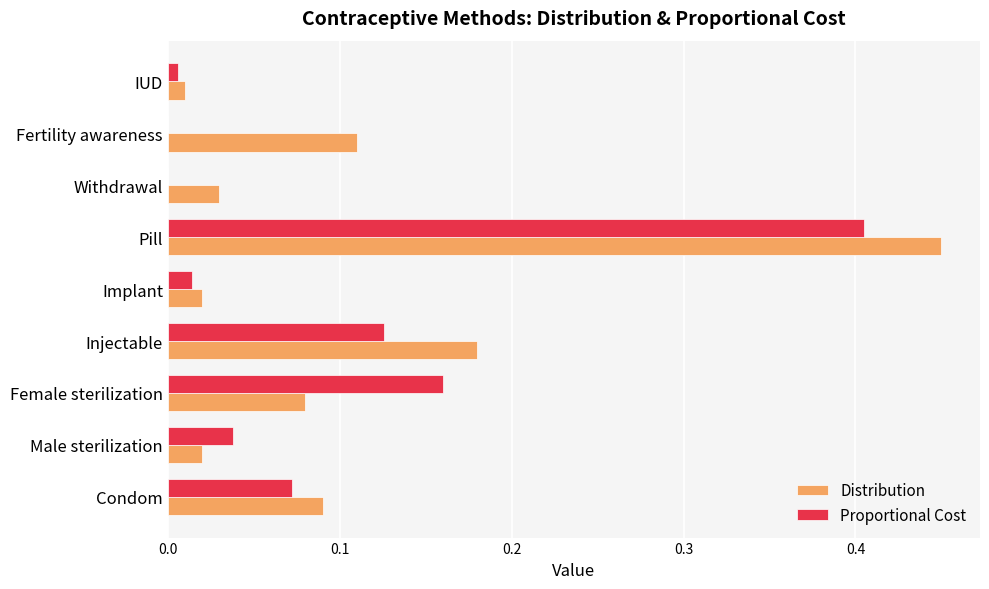

Count the number of data series in this chart.

2